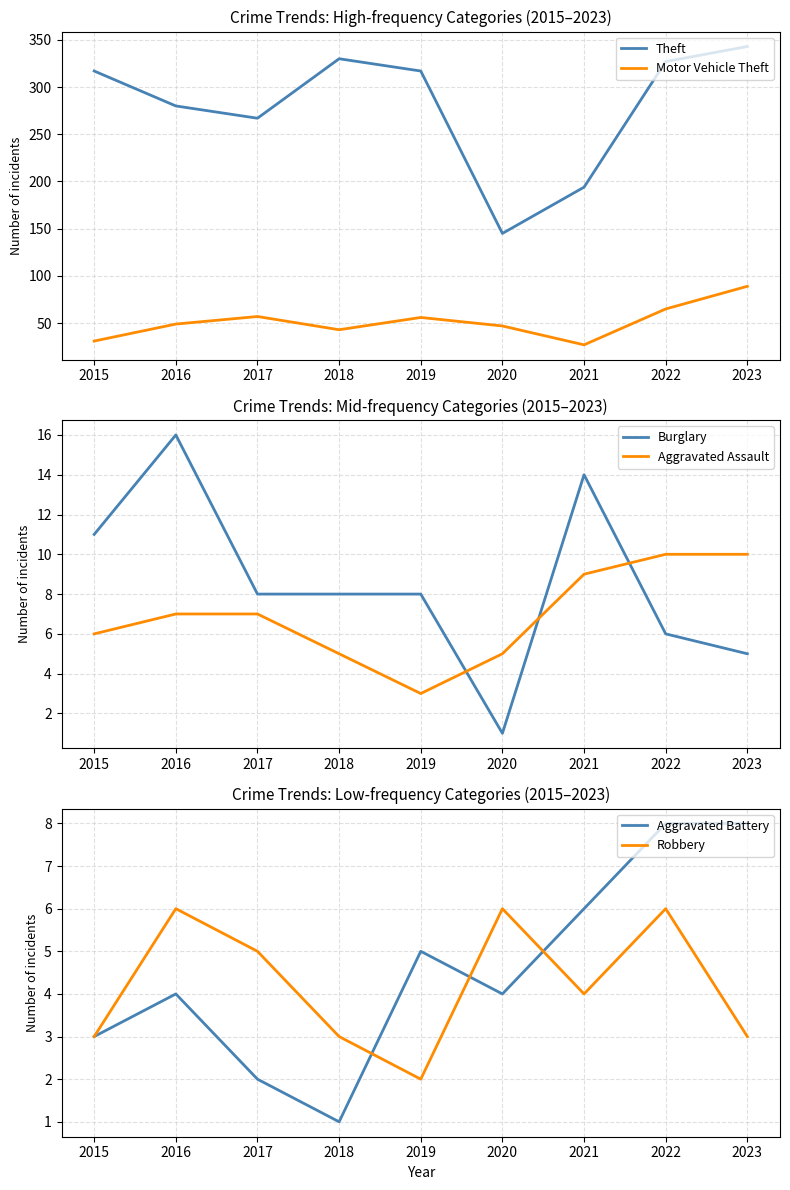

Reading left to right, list all the values displayed in this chart.

Theft: 317	280	267	330	317	145	194	327	343
Motor Vehicle Theft: 31	49	57	43	56	47	27	65	89
Burglary: 11	16	8	8	8	1	14	6	5
Aggravated Assault: 6	7	7	5	3	5	9	10	10
Aggravated Battery: 3	4	2	1	5	4	6	8	8
Robbery: 3	6	5	3	2	6	4	6	3